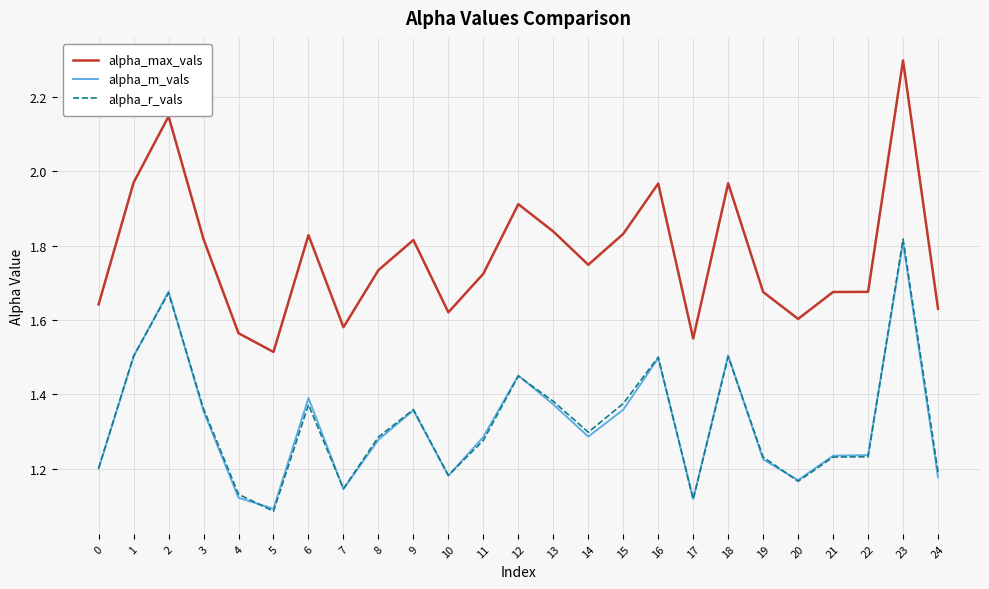

Which series ends up on top after the final intersection of alpha_m_vals and alpha_r_vals?

alpha_r_vals